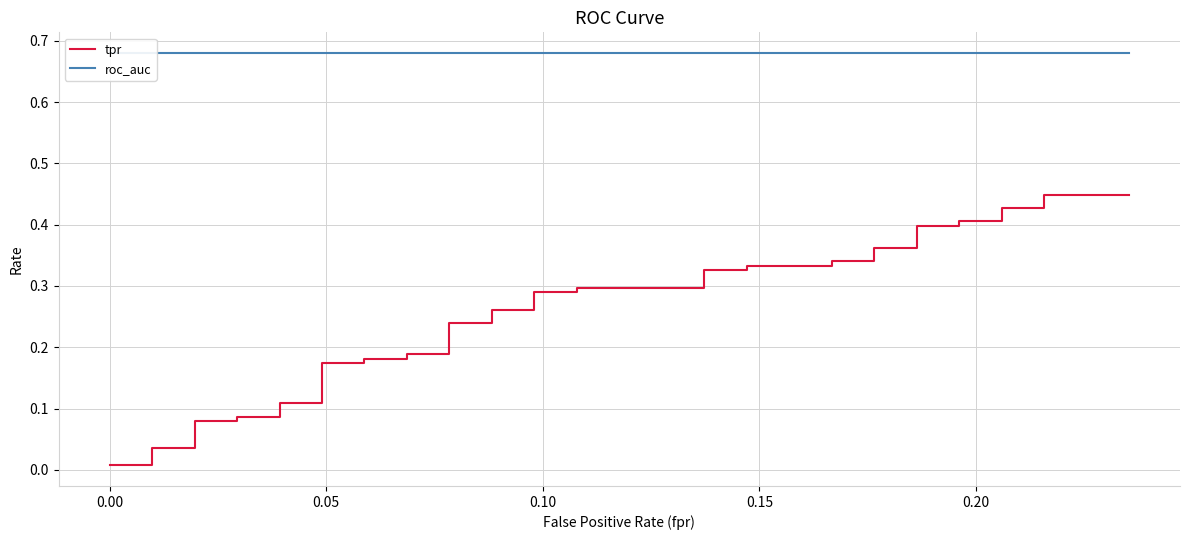

True or false: roc_auc and tpr intersect in this chart.

False